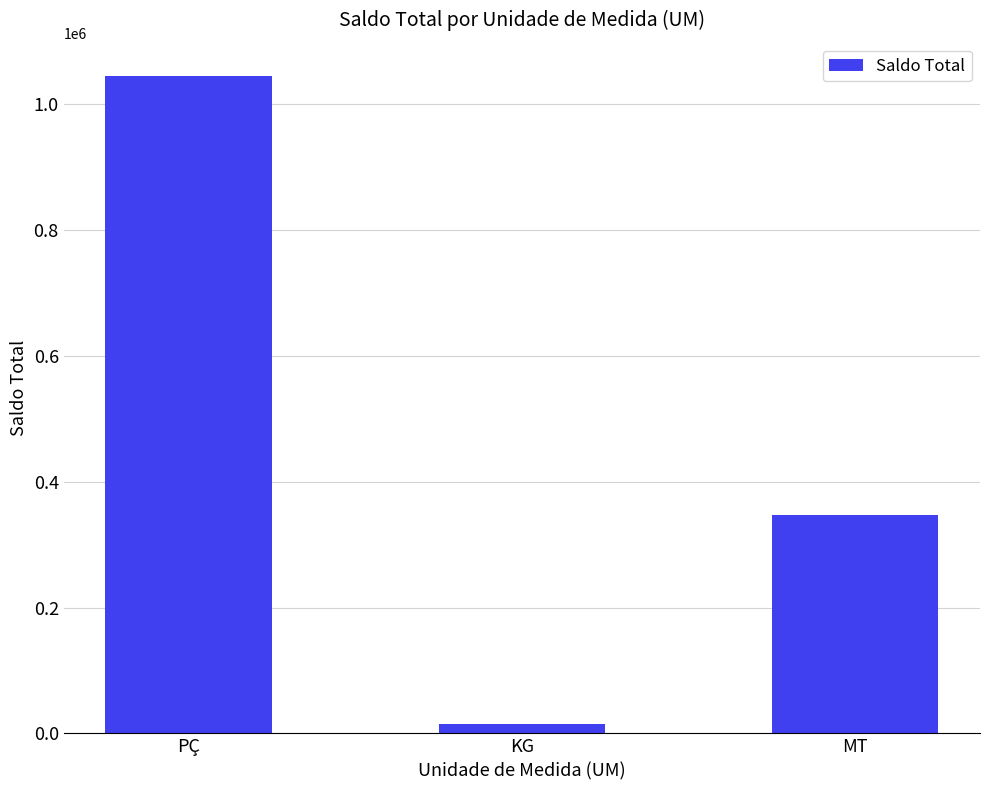

How many data points are less than 347058?

1